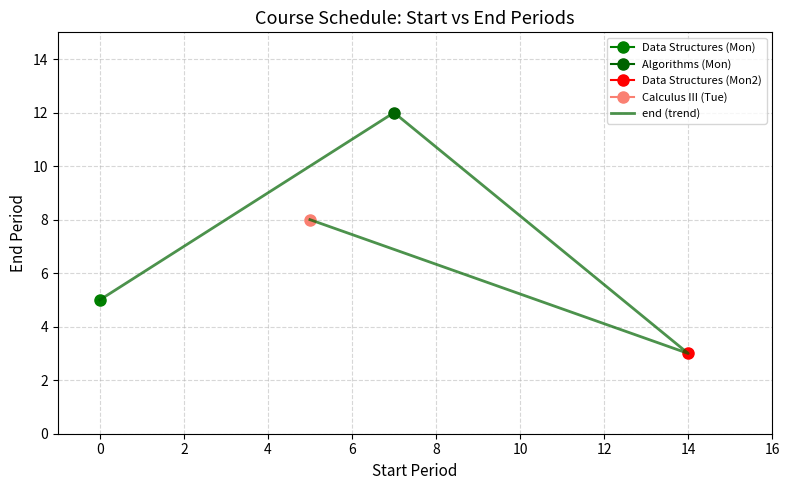

Reading left to right, transcribe all the data shown in this chart.

5	12	3	8